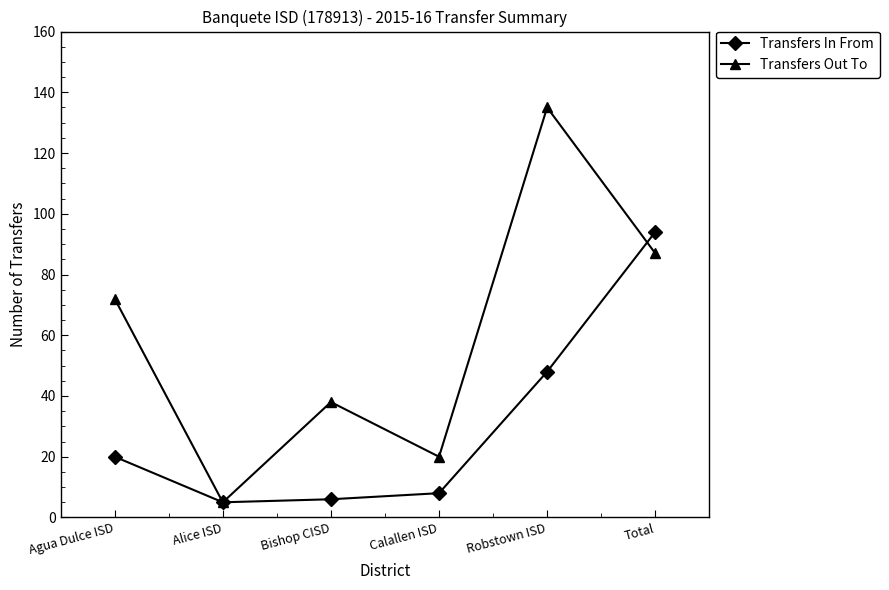

What is the label of the 2nd point from the left?

Alice ISD